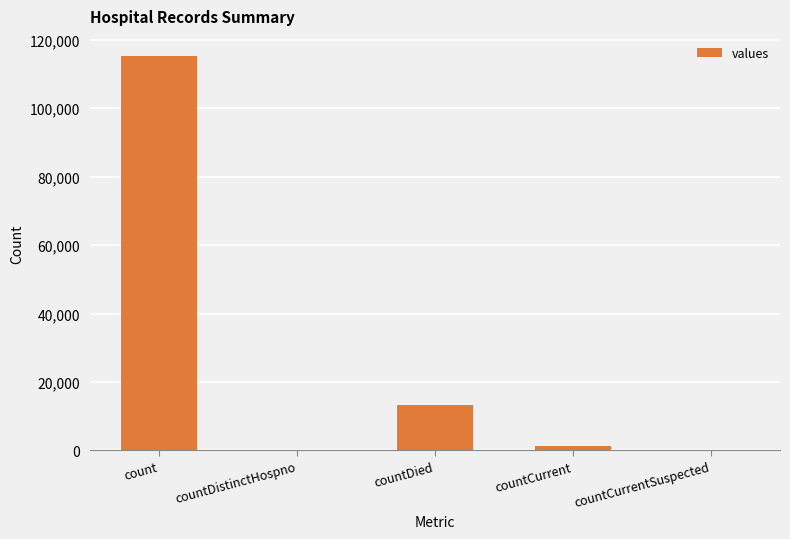

What is the sum of all values?

130105